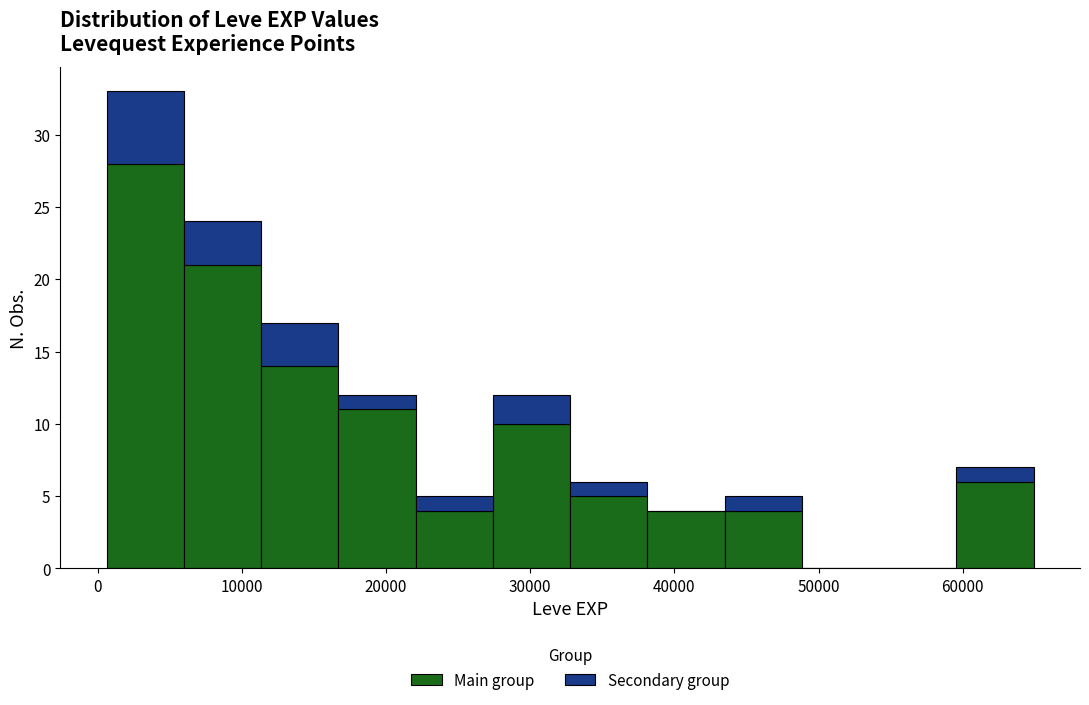

Reading left to right, transcribe this chart: for each stacked bar, give the range it covers on the x-axis and its total height. Neither the bar edges nor the heights are printed on the chart, so give them approximately, as read against the axes.

1000 to 6000: 33
6000 to 11000: 24
11000 to 17000: 17
17000 to 22000: 12
22000 to 27000: 5
27000 to 33000: 12
33000 to 38000: 6
38000 to 43000: 4
43000 to 49000: 5
49000 to 54000: 0
54000 to 60000: 0
60000 to 65000: 7